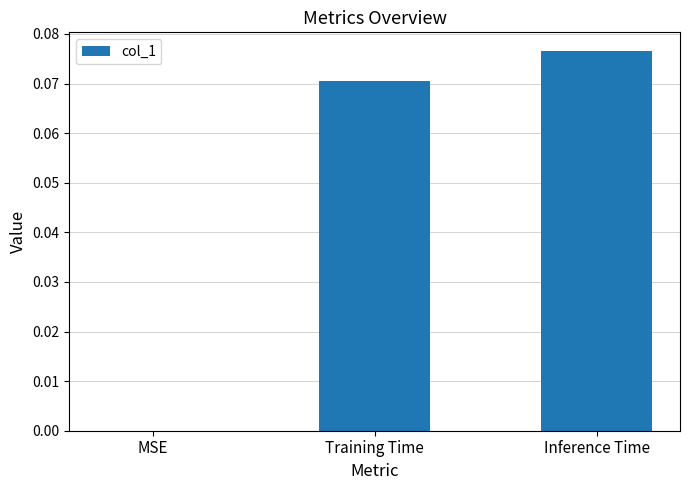

What is the change in value from MSE to Training Time?

+0.1